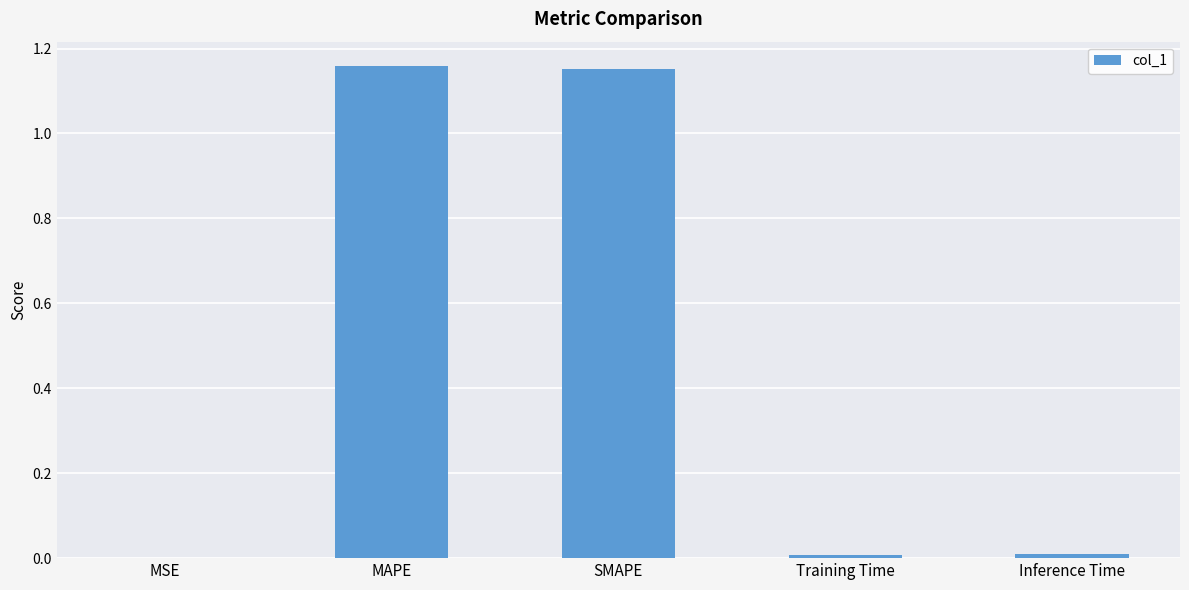

Is it true that the value at SMAPE is 2.0?

False